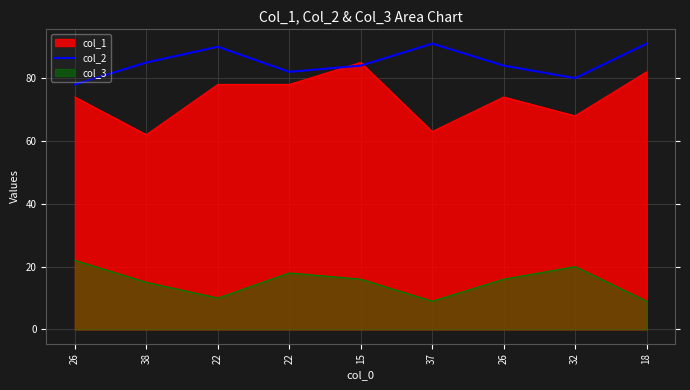

What is the sum of the values at 18 and 26?

169